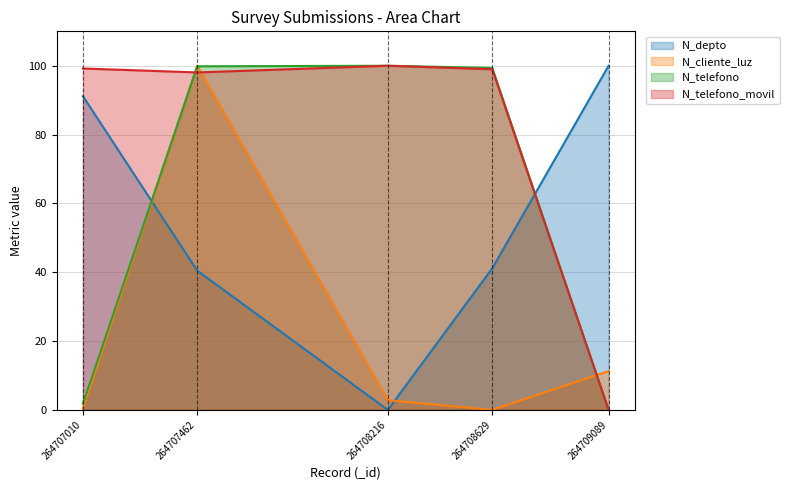

Which series has the largest total across all categories?

N_telefono_movil